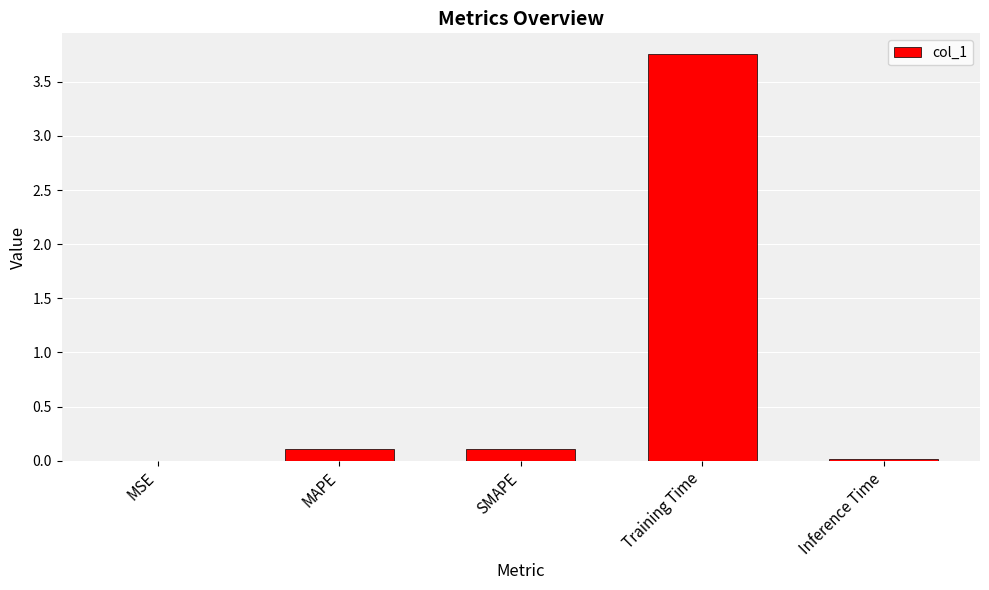

The value at MSE is 0.0. True or false?

True